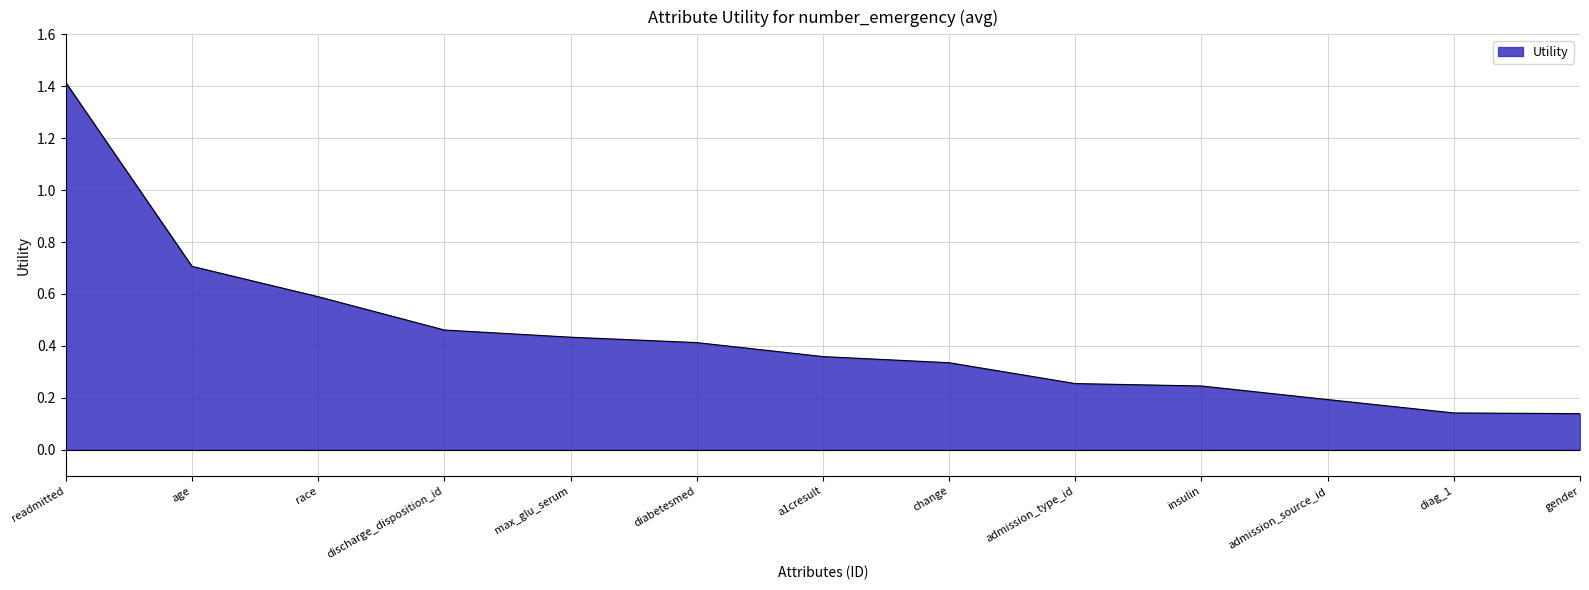

At which category does the chart reach its peak across all series?

readmitted